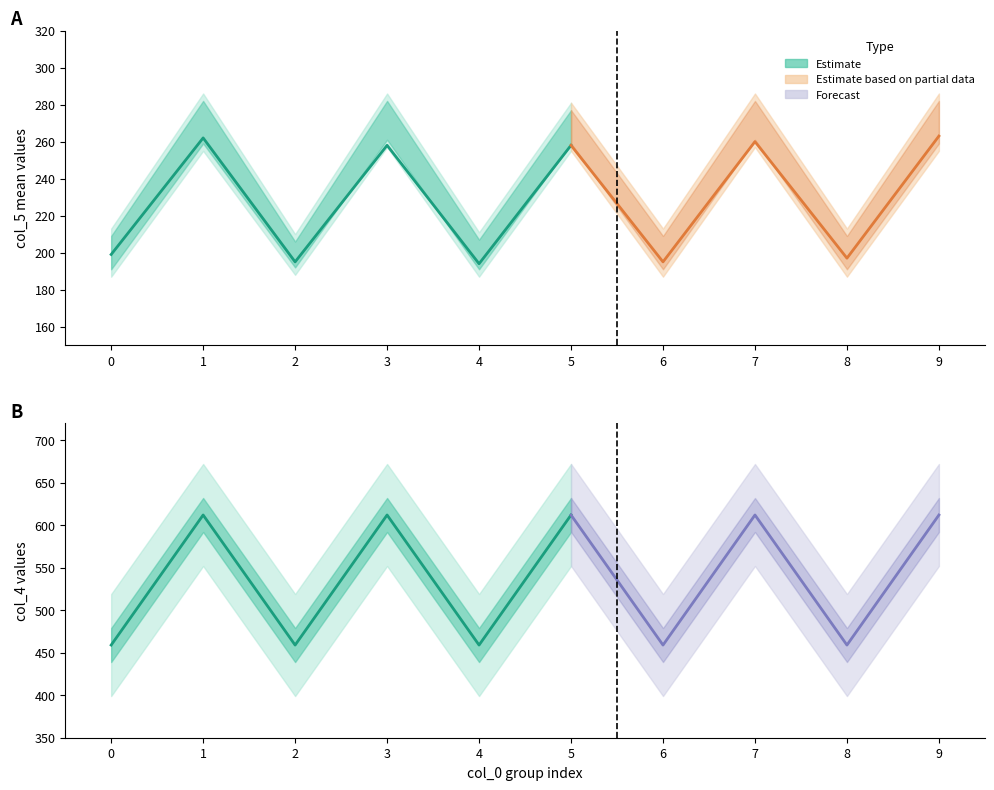

Is the value of col_5_mean at 7 greater than the value of col_5_lower at 0?

Yes